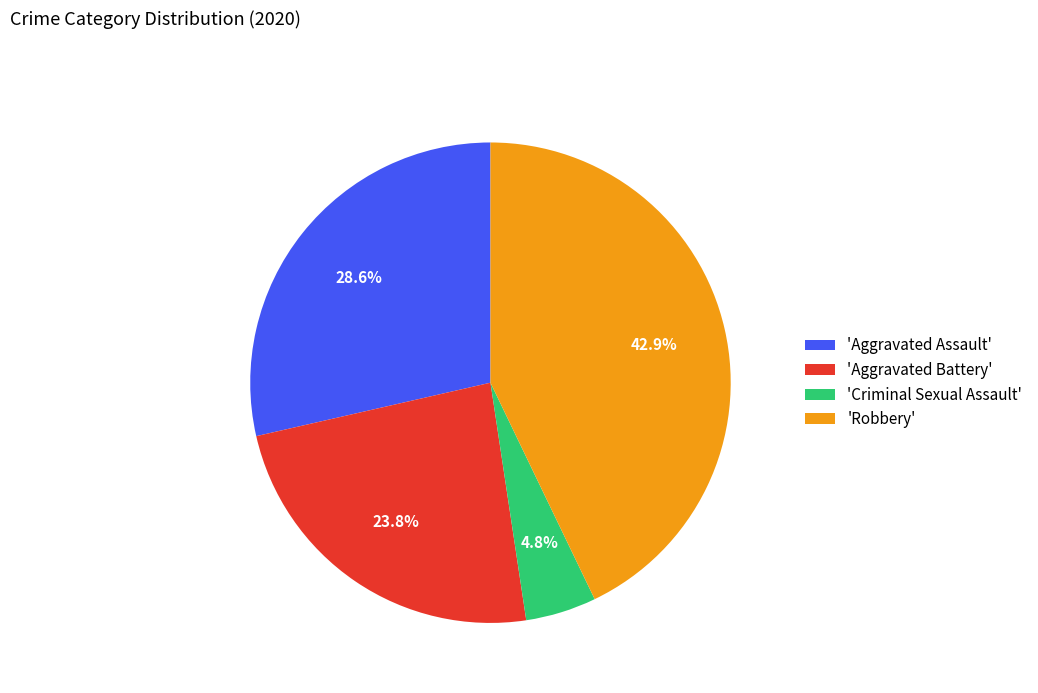

Rank the categories by value from highest to lowest.

'Robbery', 'Aggravated Assault', 'Aggravated Battery', 'Criminal Sexual Assault'